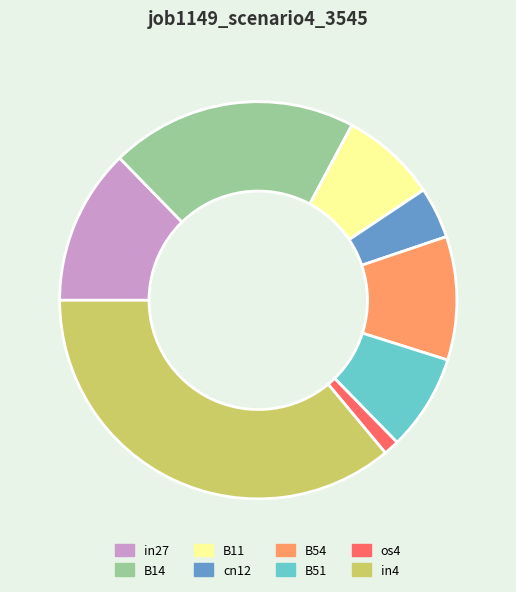

How many slices are in this pie chart?

8